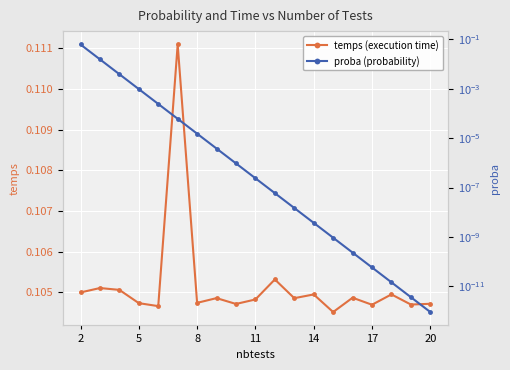

Reading left to right, transcribe all the data shown in this chart.

temps (execution time): 0.1	0.1	0.1	0.1	0.1	0.1	0.1	0.1	0.1	0.1	0.1	0.1	0.1	0.1	0.1	0.1	0.1	0.1	0.1
proba (probability): 0.1	0.0	0.0	0.0	0.0	0.0	0.0	0.0	0.0	0.0	0.0	0.0	0.0	0.0	0.0	0.0	0.0	0.0	0.0